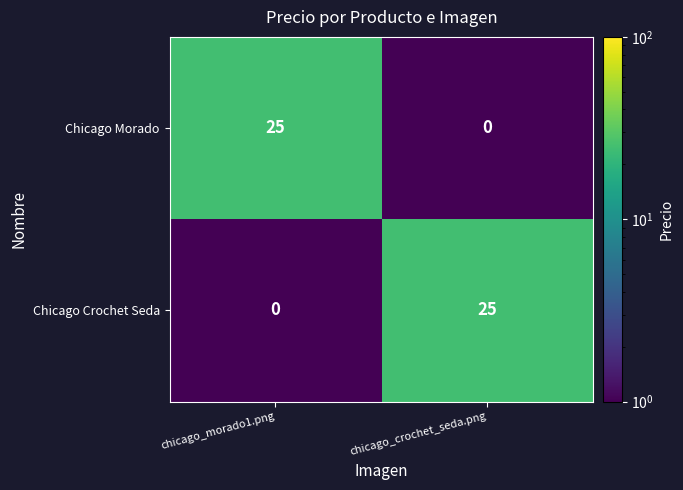

Reading right to left, transcribe all the data shown in this chart.

Chicago Morado: 0	25
Chicago Crochet Seda: 25	0